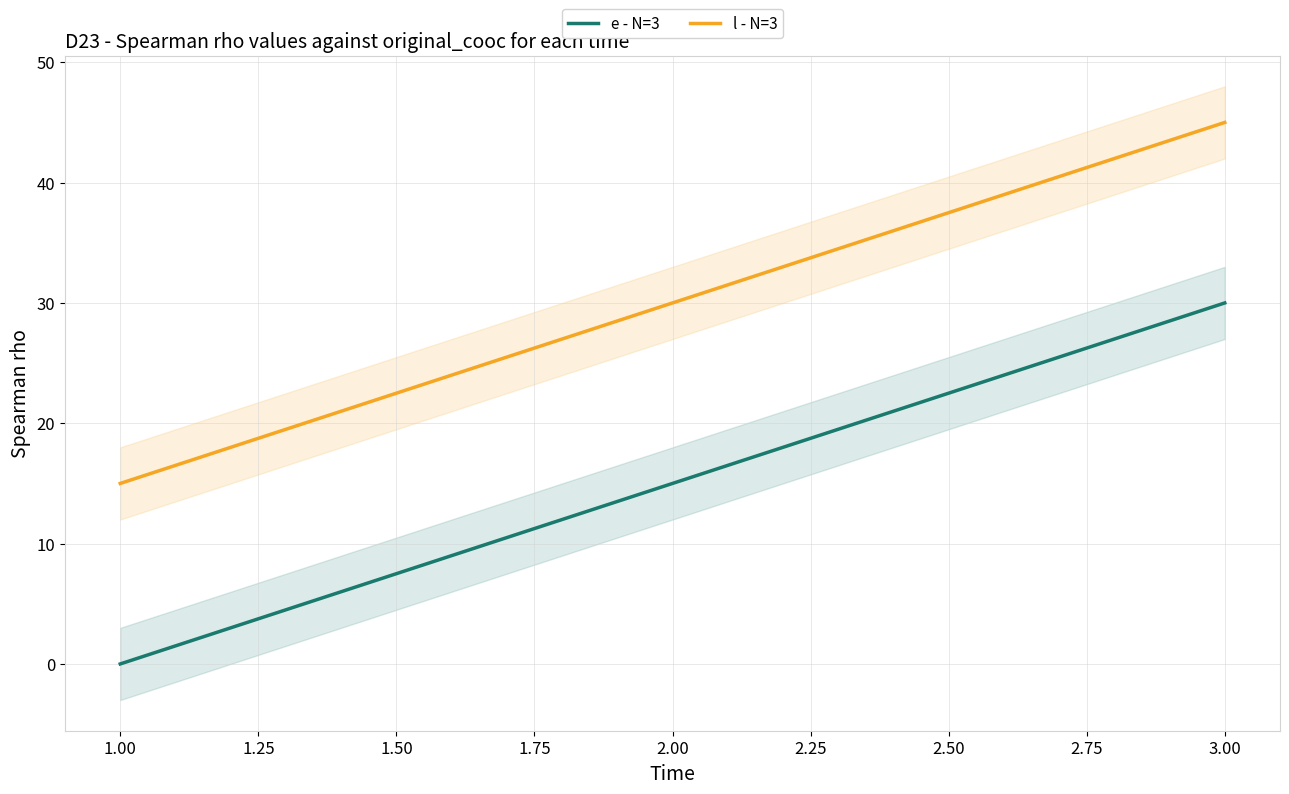

The value of l - N=3 at 3.00 is 45. True or false?

True